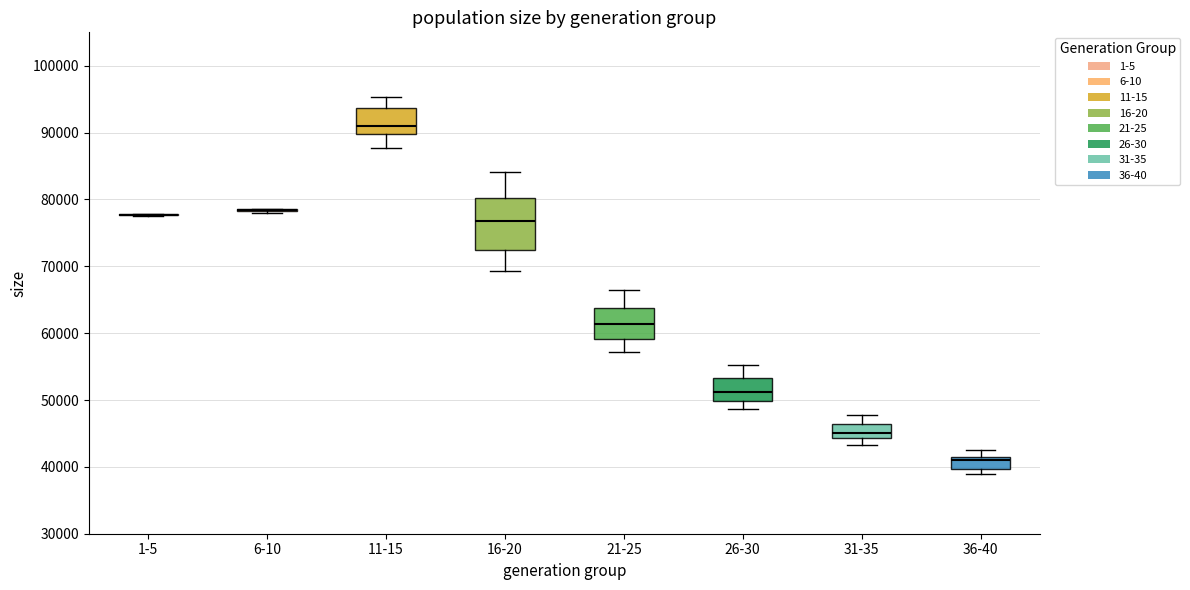

Reading left to right, transcribe this box plot: for each box, give where its median line is, the range the box spans, and where its two whiskers end, as read against the y-axis. The values are not printed on the chart, so give them approximately, as read against the axis.

1-5: box collapsed to a line at 78000, whiskers 78000 to 78000
6-10: box collapsed to a line at 78000, whiskers 78000 to 79000
11-15: median 91000, box 90000 to 94000, whiskers 88000 to 95000
16-20: median 77000, box 72000 to 80000, whiskers 69000 to 84000
21-25: median 61000, box 59000 to 64000, whiskers 57000 to 66000
26-30: median 51000, box 50000 to 53000, whiskers 49000 to 55000
31-35: median 45000, box 44000 to 46000, whiskers 43000 to 48000
36-40: median 41000 (just below the box's upper edge), box 40000 to 41000, whiskers 39000 to 42000